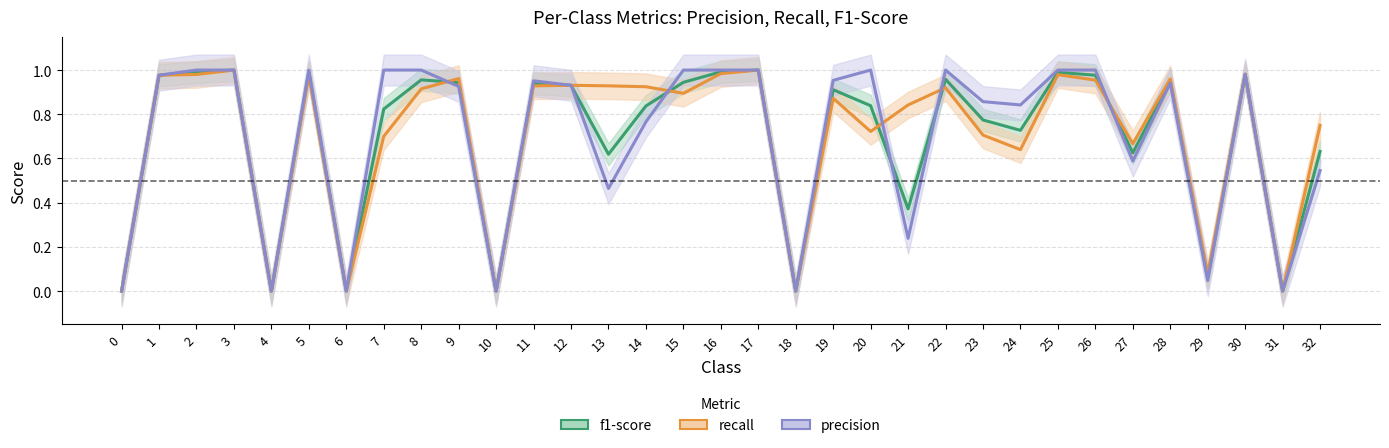

Count the number of categories in the chart.

33